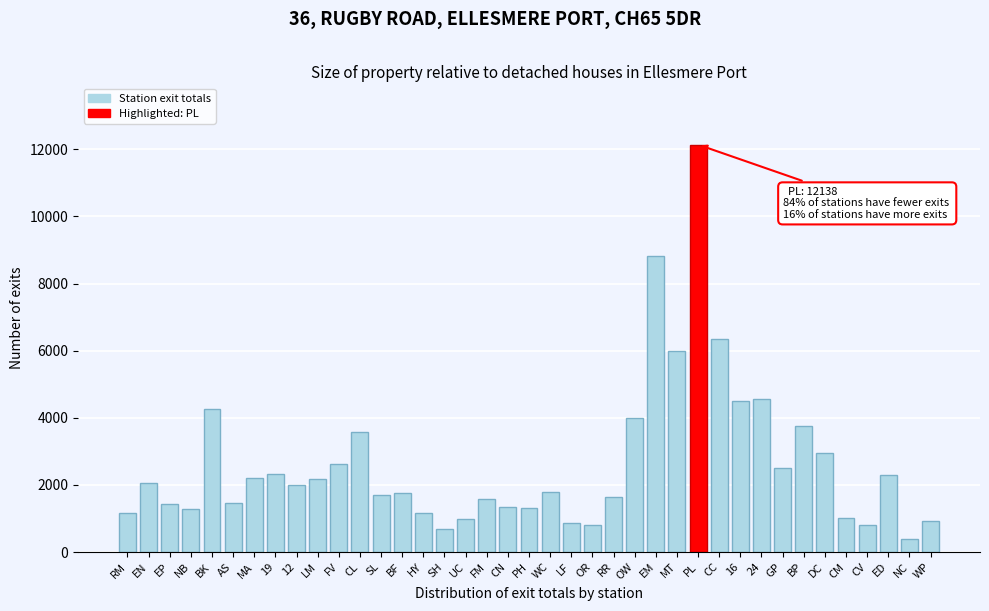

What is the label of the 16th bar from the left?

SH